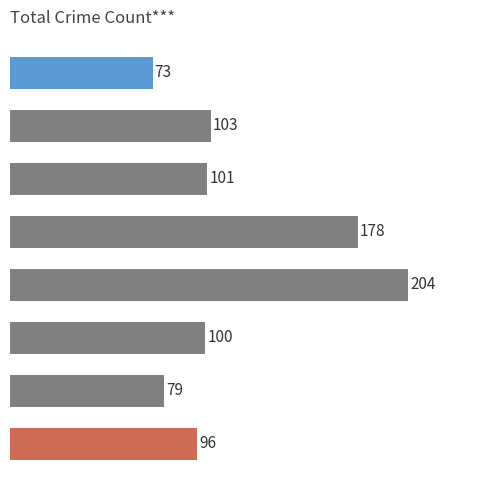

Does the chart contain stacked bars?

No